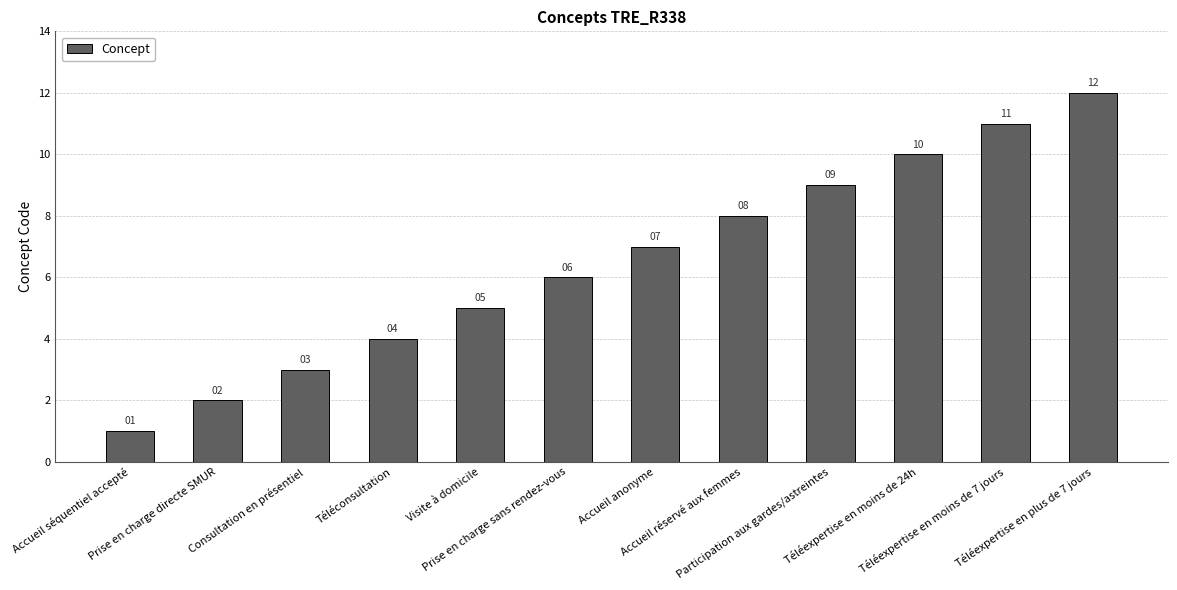

Reading left to right, what are all the values shown in this chart?

1	2	3	4	5	6	7	8	9	10	11	12